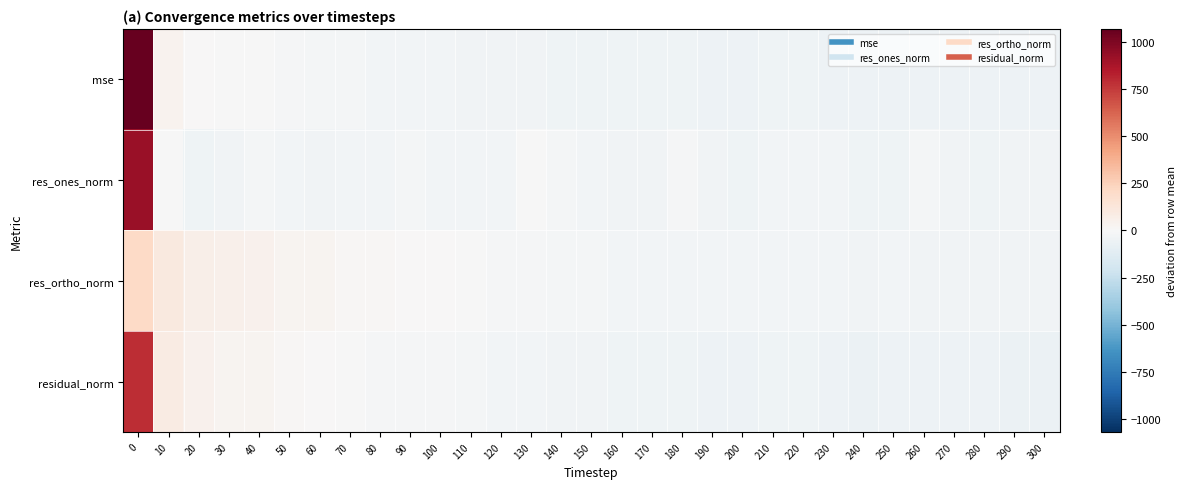

What is the maximum value shown in the chart?

1067.9